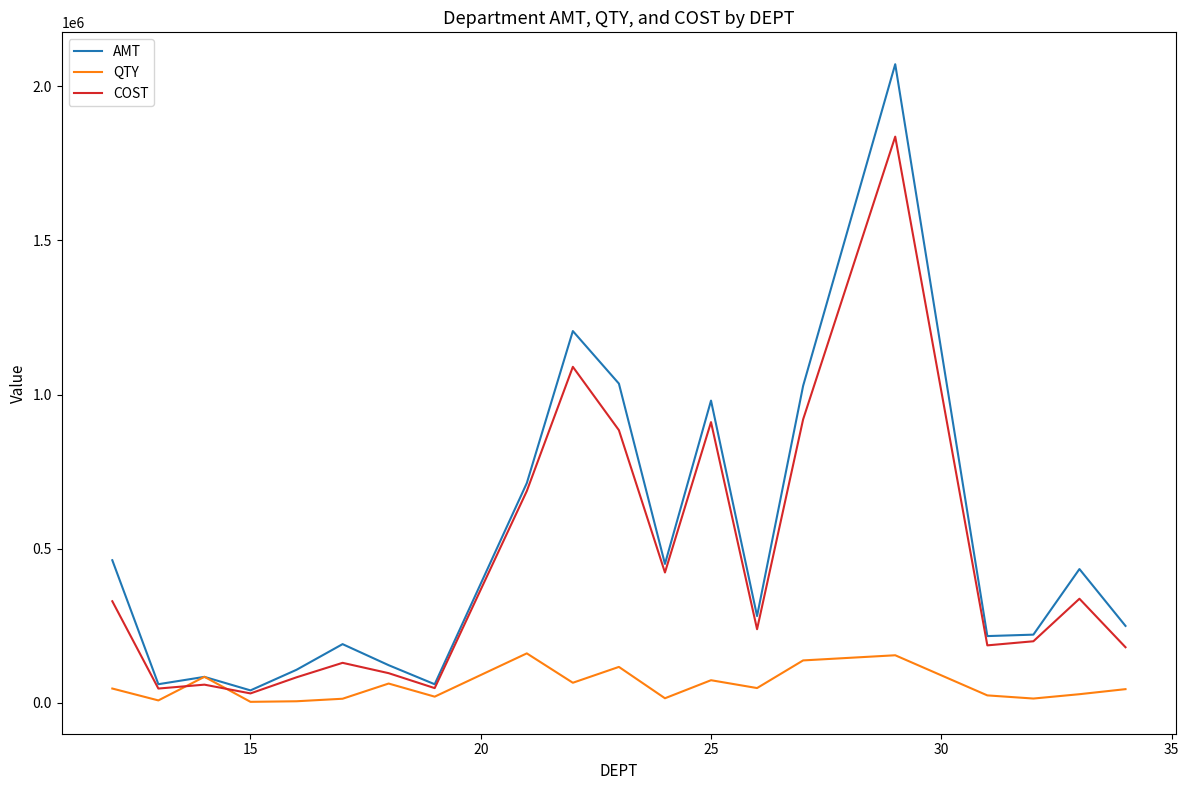

Which series has the largest range (max minus min)?

AMT